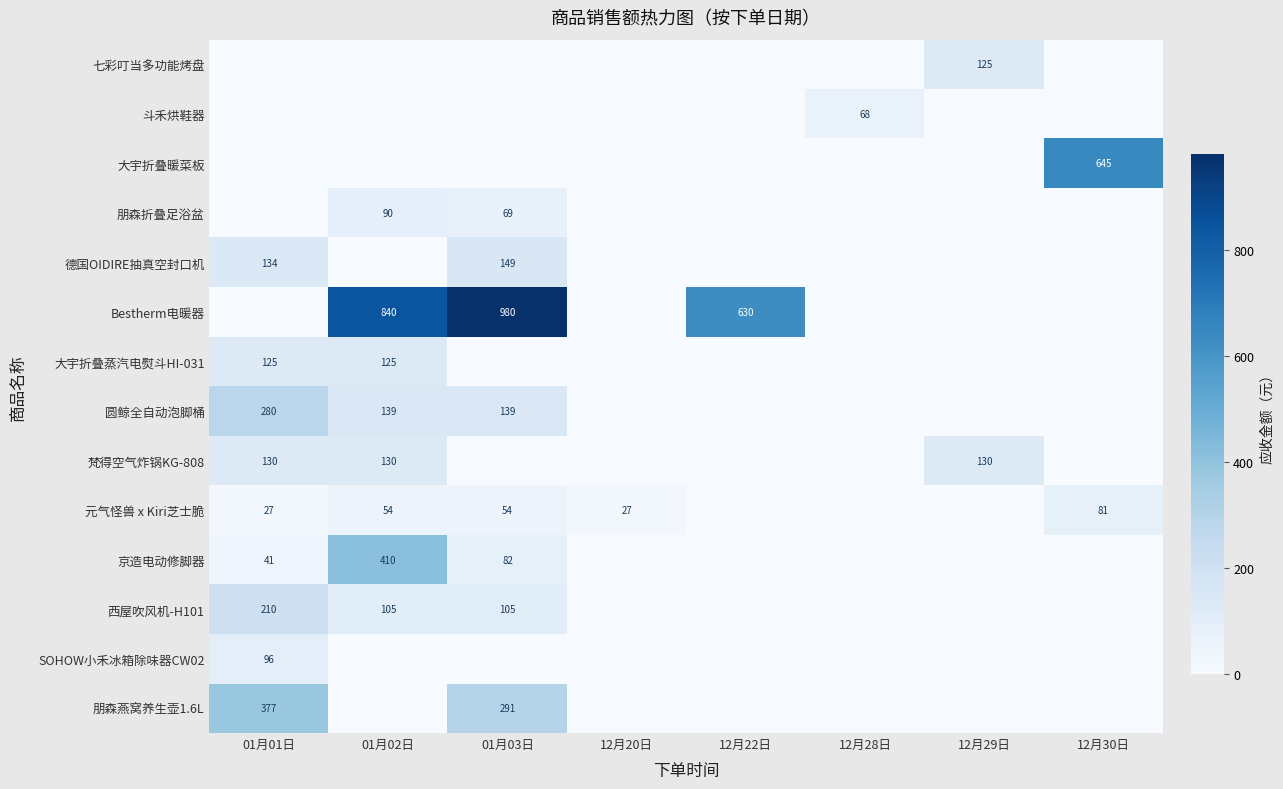

Is the value of Bestherm电暖器 at 01月02日 greater than the value of 大宇折叠暖菜板 at 12月30日?

Yes